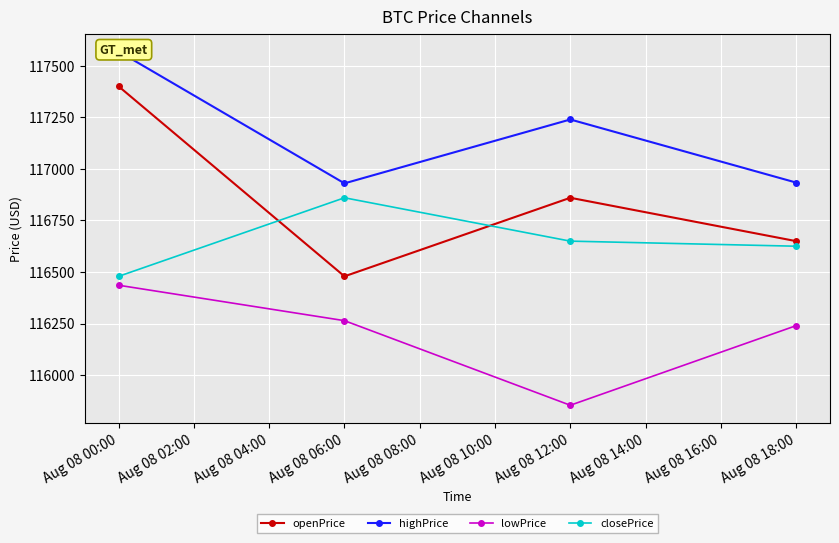

What is the value of the openPrice point at the 3rd from the left?

116859.9